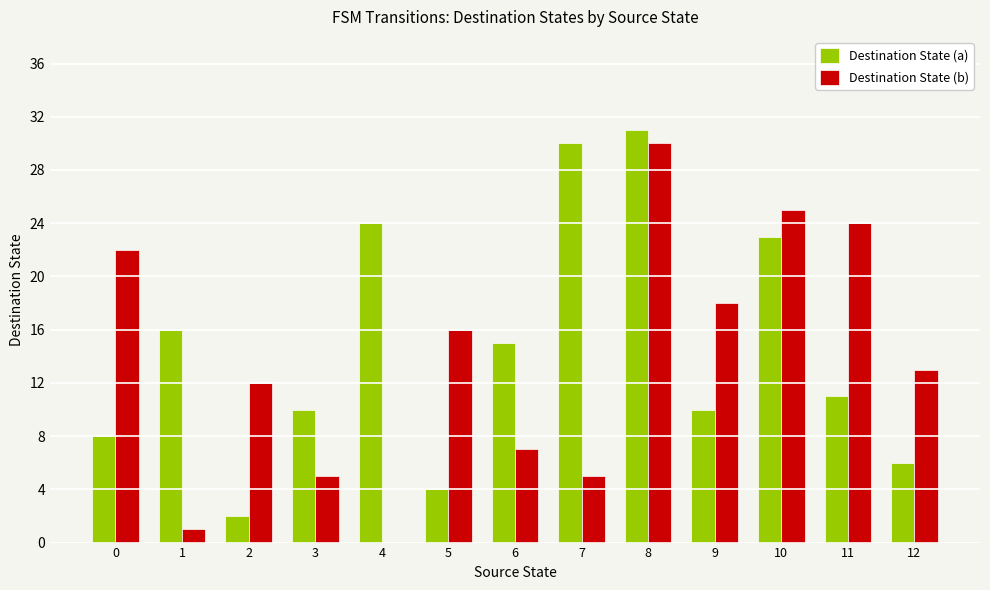

At which category is the sum across all series the highest?

8